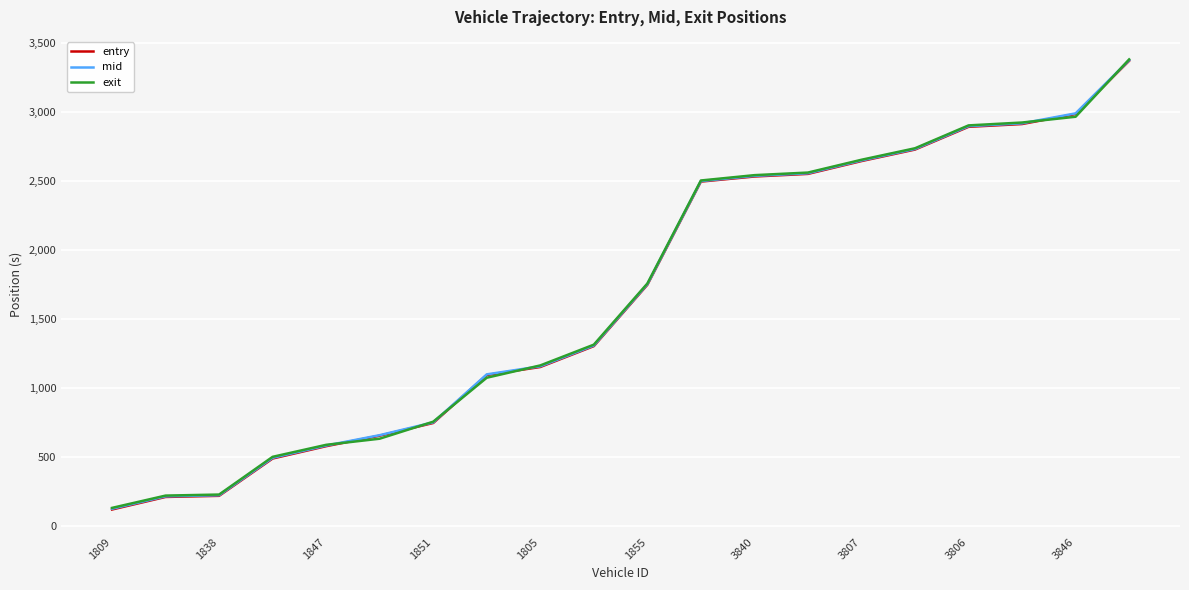

Does the chart display data point markers on the line(s)?

No